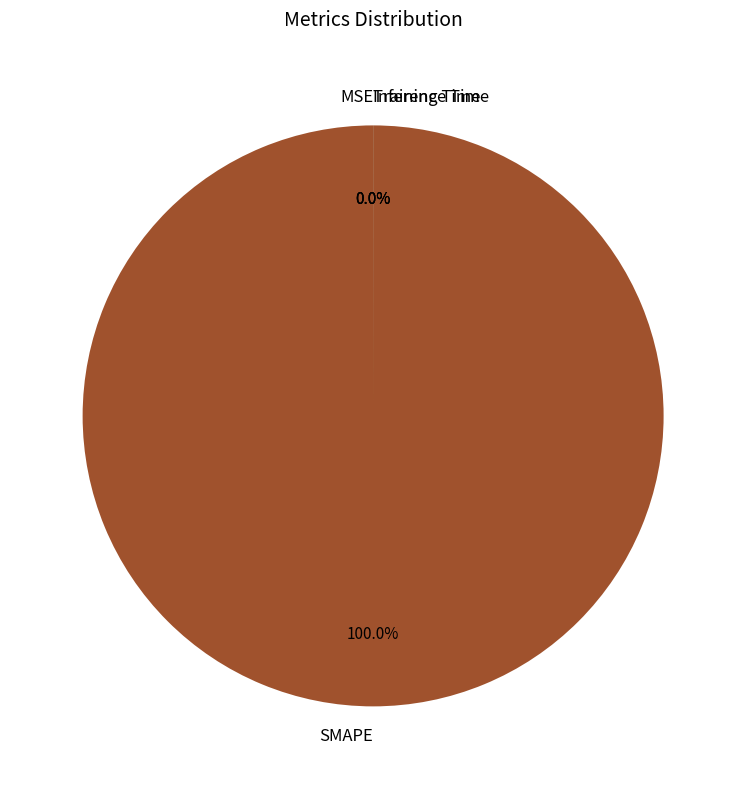

Does MSE represent more than half of the total?

No